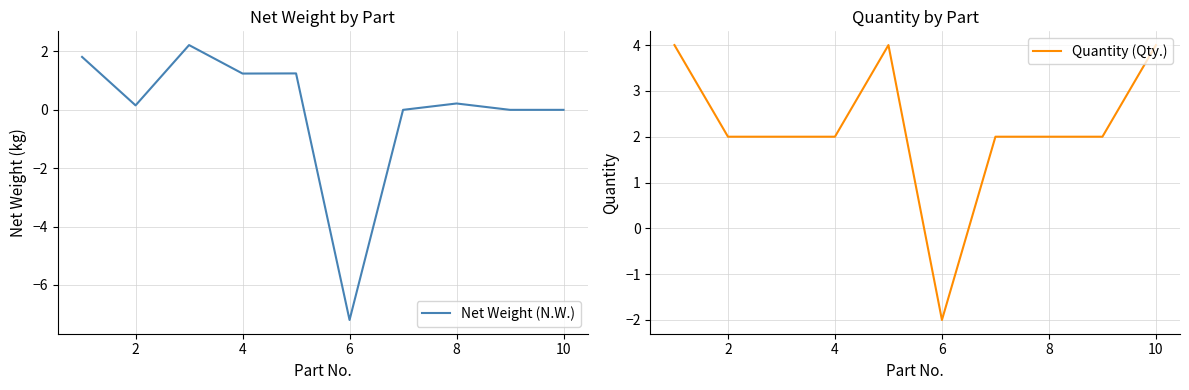

Which category has the lowest value in the Quantity (Qty.) series?

6